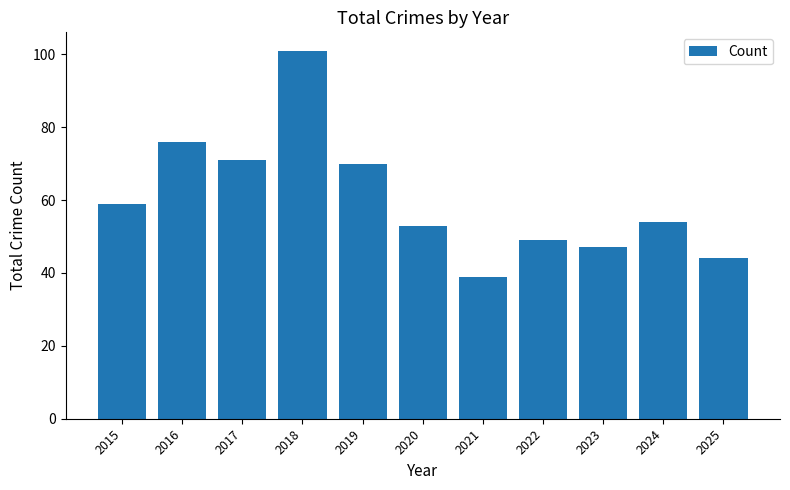

Are the bars grouped side by side (vs. stacked)?

No